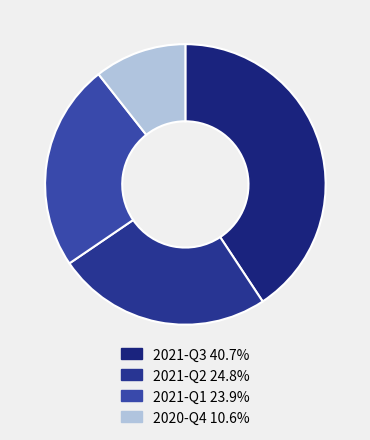

Rank the categories by value from highest to lowest.

2021-Q3, 2021-Q2, 2021-Q1, 2020-Q4